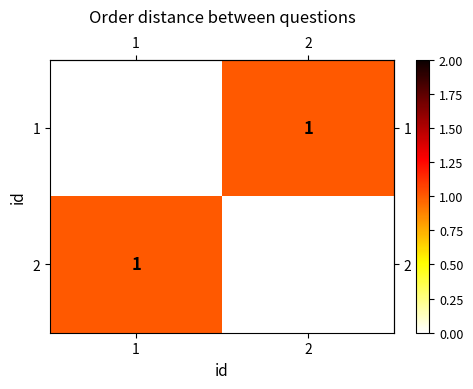

How many series are shown in this chart?

2